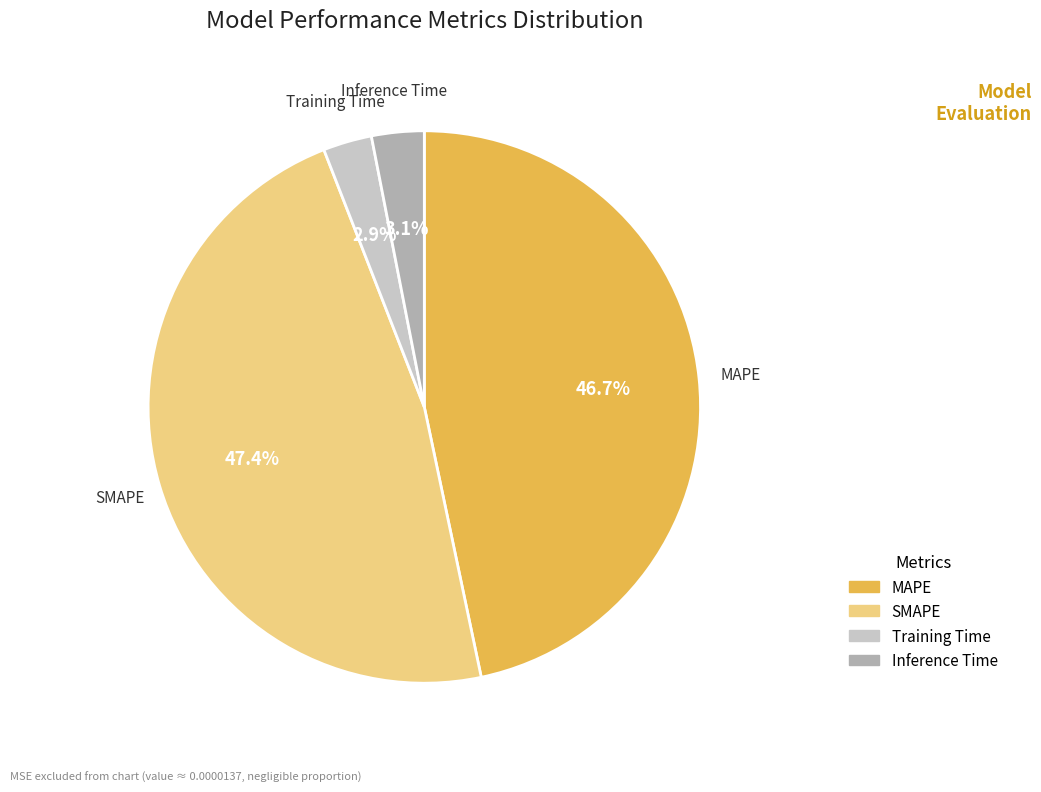

Approximately how many times larger is the value at Inference Time compared to SMAPE?

0.1